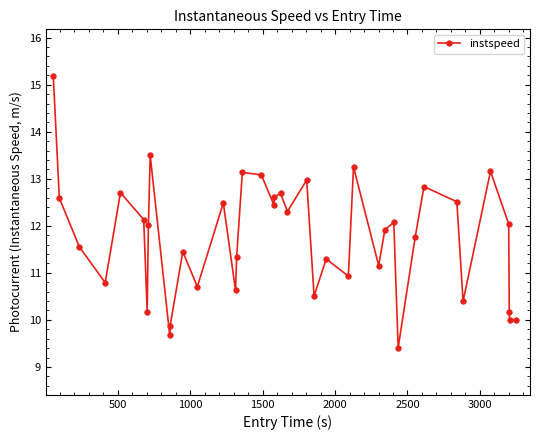

What is the value of the 21st point from the left?

12.7